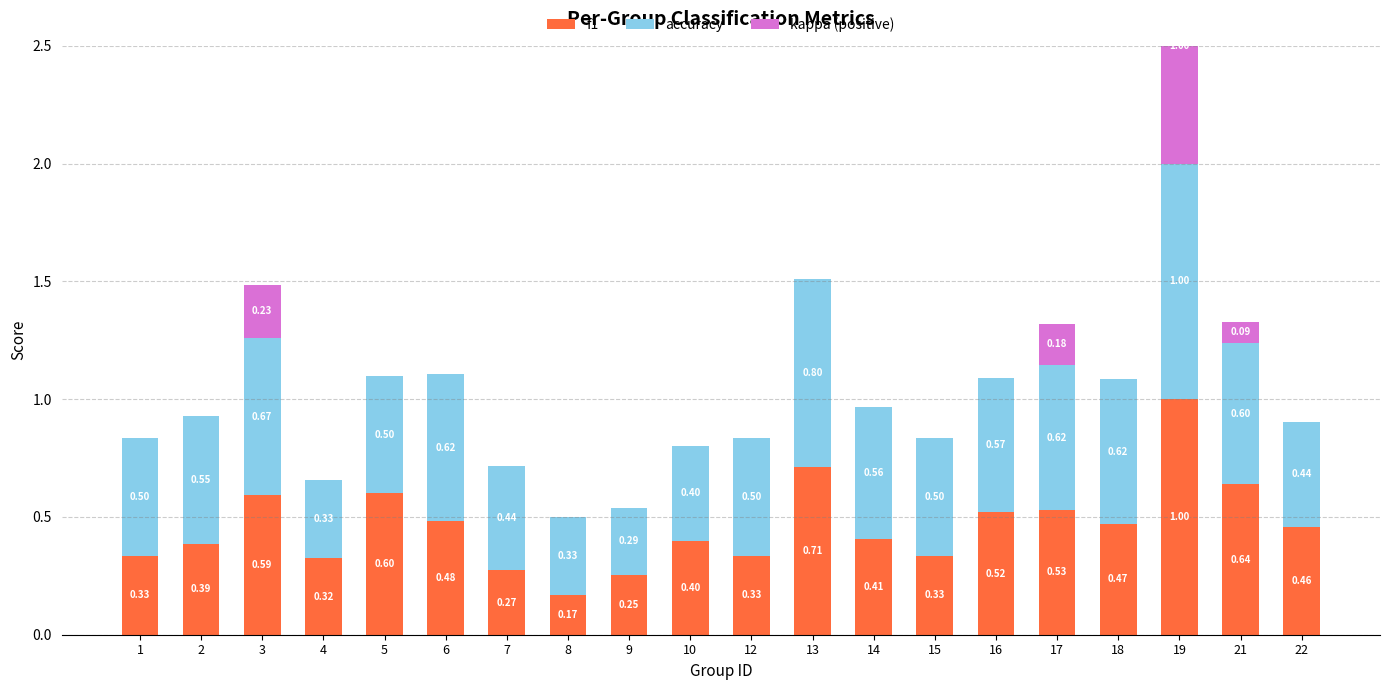

Reading right to left, list all the values displayed in this chart.

f1: 22=0.5	21=0.6	19=1.0	18=0.5	17=0.5	16=0.5	15=0.3	14=0.4	13=0.7	12=0.3	10=0.4	9=0.3	8=0.2	7=0.3	6=0.5	5=0.6	4=0.3	3=0.6	2=0.4	1=0.3
accuracy: 22=0.4	21=0.6	19=1.0	18=0.6	17=0.6	16=0.6	15=0.5	14=0.6	13=0.8	12=0.5	10=0.4	9=0.3	8=0.3	7=0.4	6=0.6	5=0.5	4=0.3	3=0.7	2=0.5	1=0.5
kappa (positive): 22=0.0	21=0.1	19=1.0	18=0.0	17=0.2	16=0.0	15=0.0	14=0.0	13=0.0	12=0.0	10=0.0	9=0.0	8=0.0	7=0.0	6=0.0	5=0.0	4=0.0	3=0.2	2=0.0	1=0.0